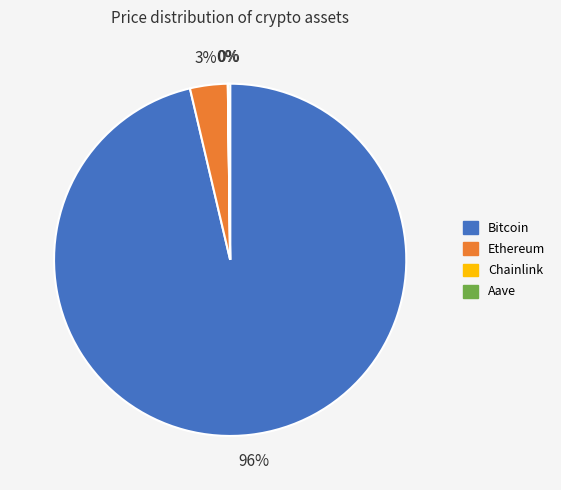

Is there any slice that represents more than half of the pie?

Yes